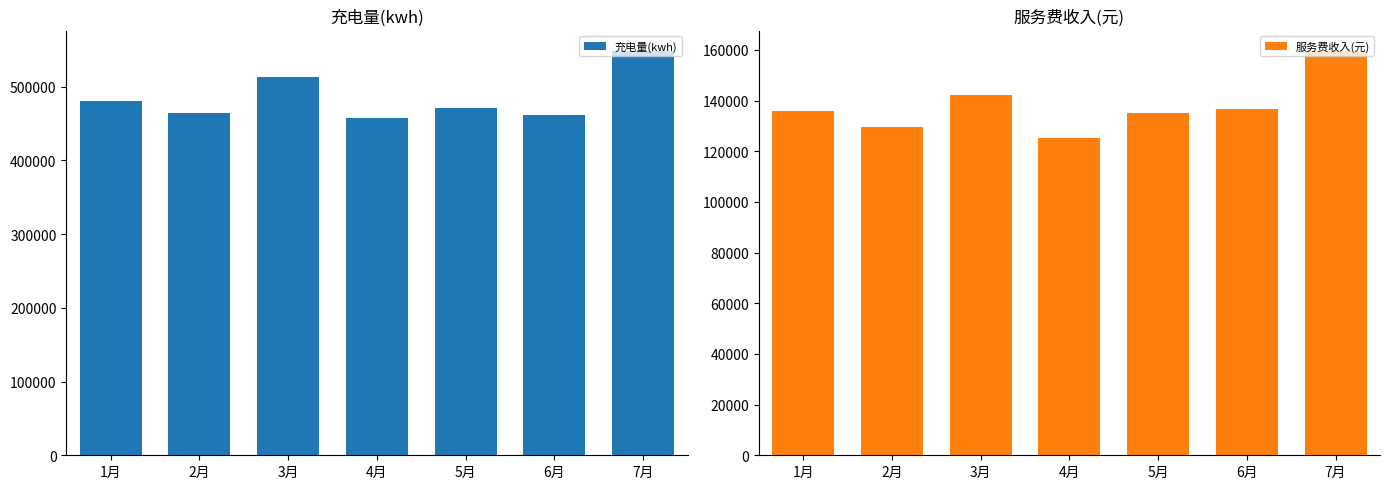

What is the difference between the highest and lowest values at 4月?

332744.5